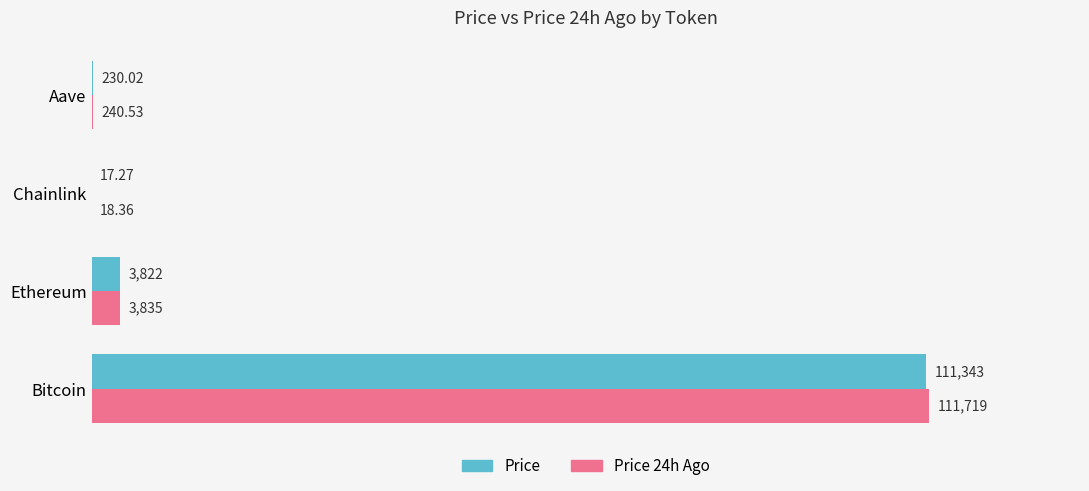

Which label corresponds to the largest value in the chart?

Bitcoin